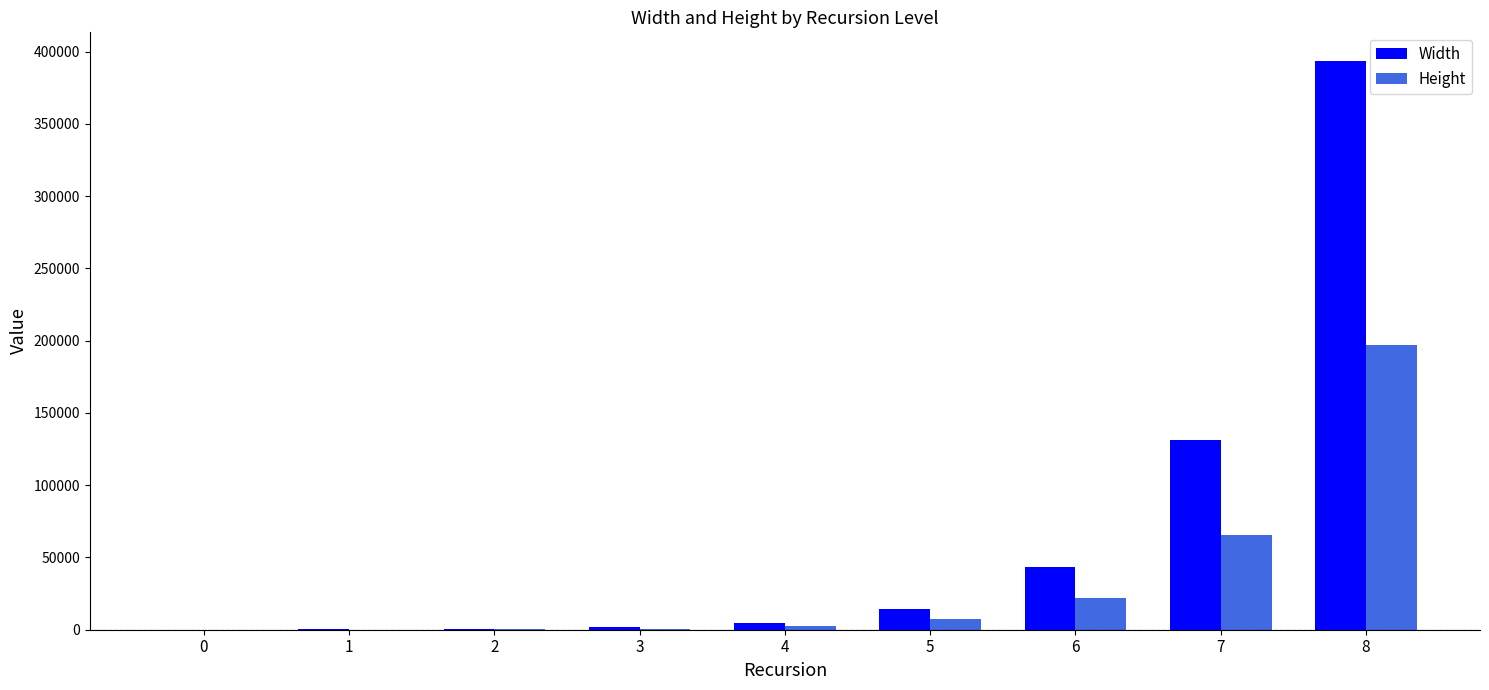

Which series changed the most between 0 and 8?

Width